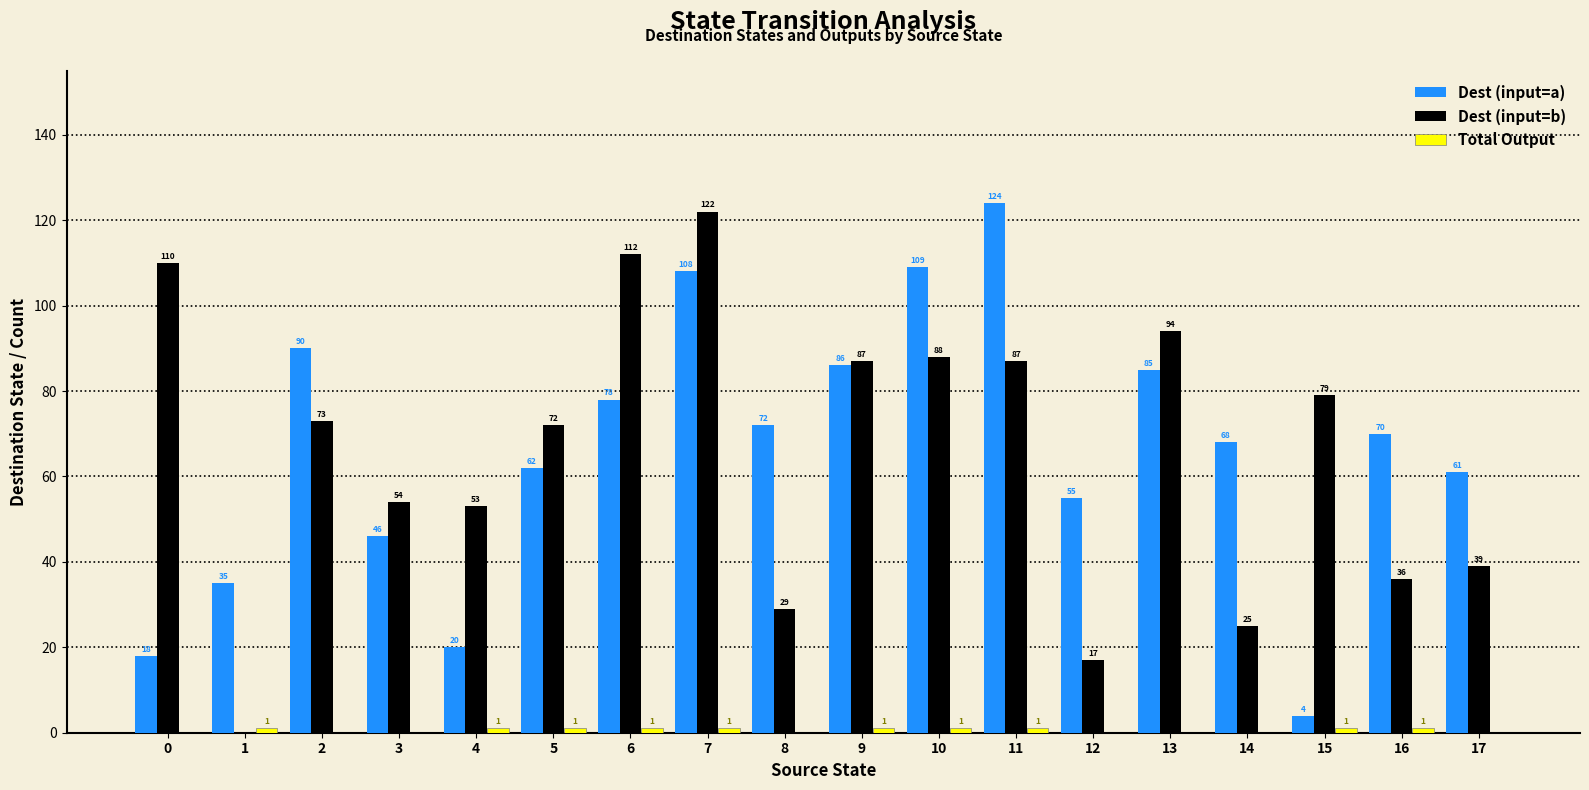

Which series changed the most between 1 and 3?

Dest (input=b)